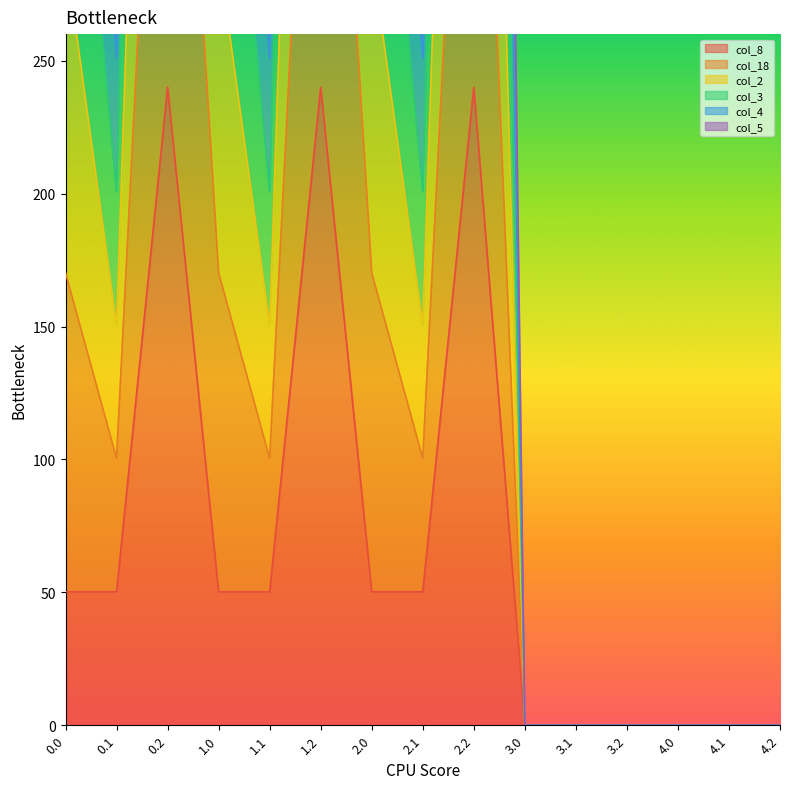

Is it true that col_2 equals 1200.0 at 0.2?

True